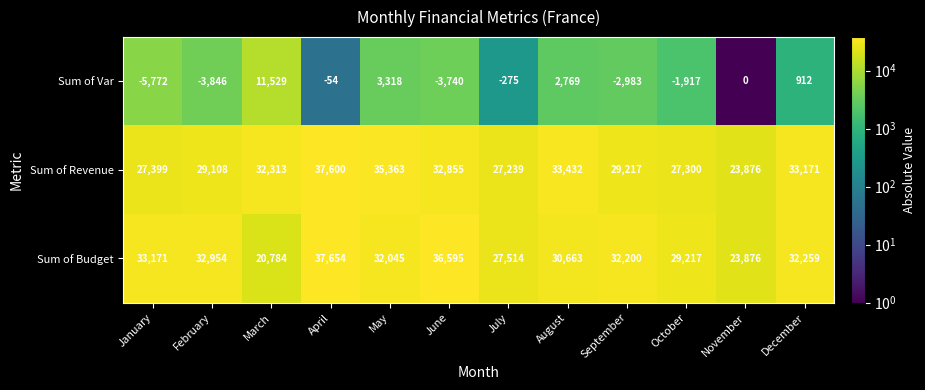

Read the Sum of Budget value at April, to the nearest 10.

37650